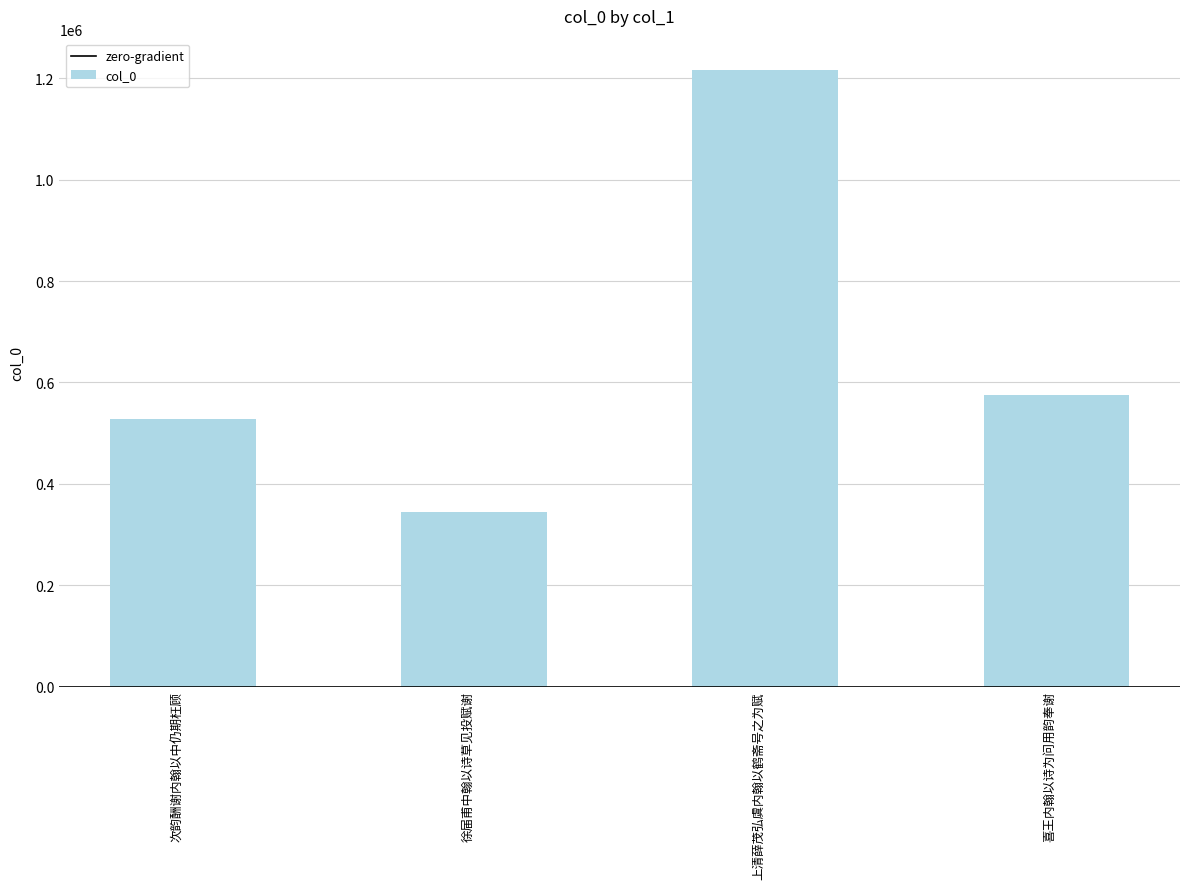

Between 次韵酬谢内翰以中仍期枉顾 and 上清薛茂弘虞内翰以鹤斋号之为赋, which is larger?

上清薛茂弘虞内翰以鹤斋号之为赋